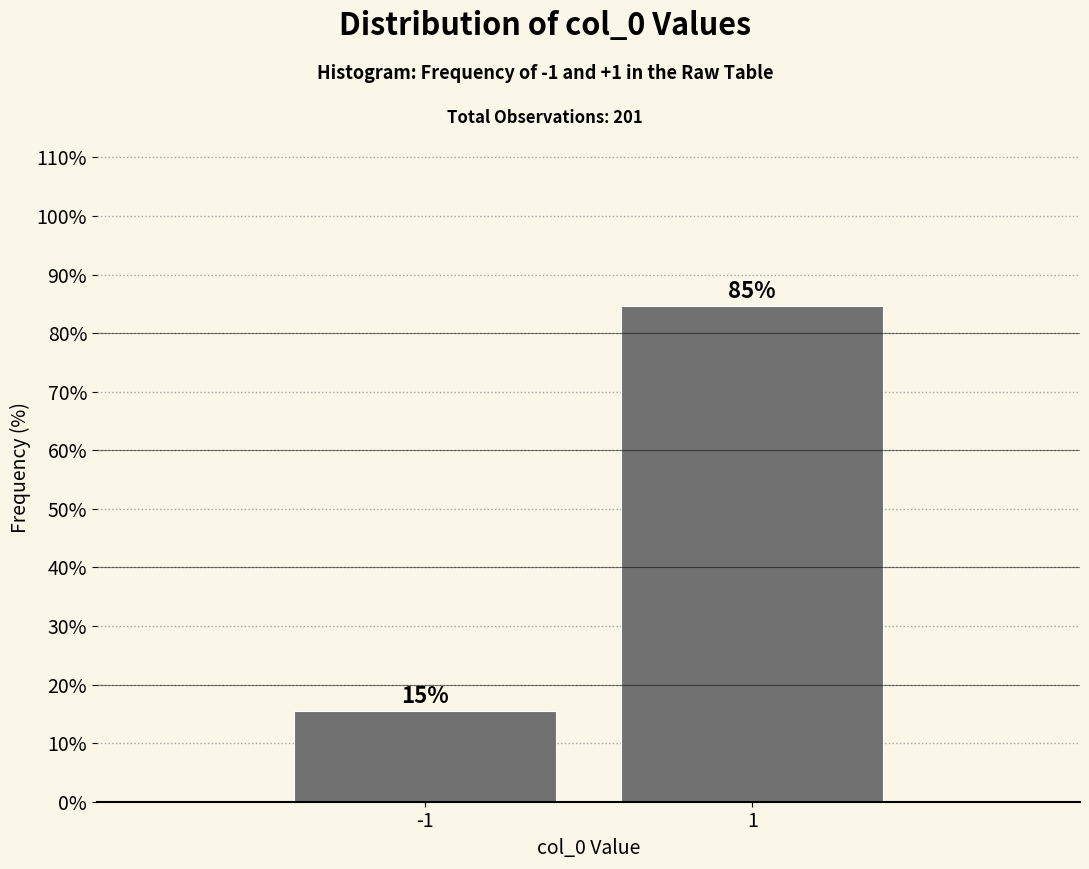

Rank the categories by value from highest to lowest.

1, -1